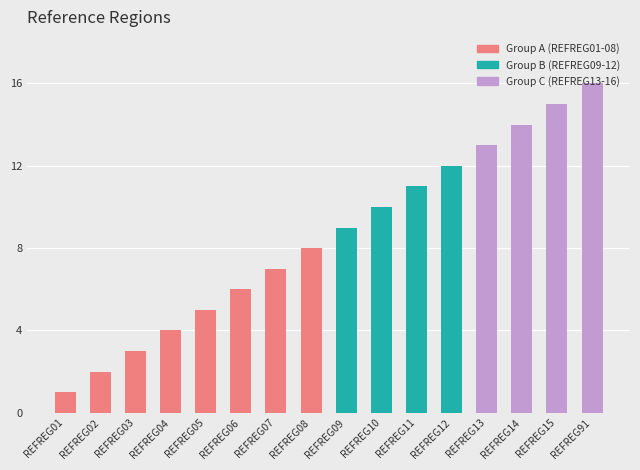

Between REFREG01 and REFREG03, which is larger?

REFREG03